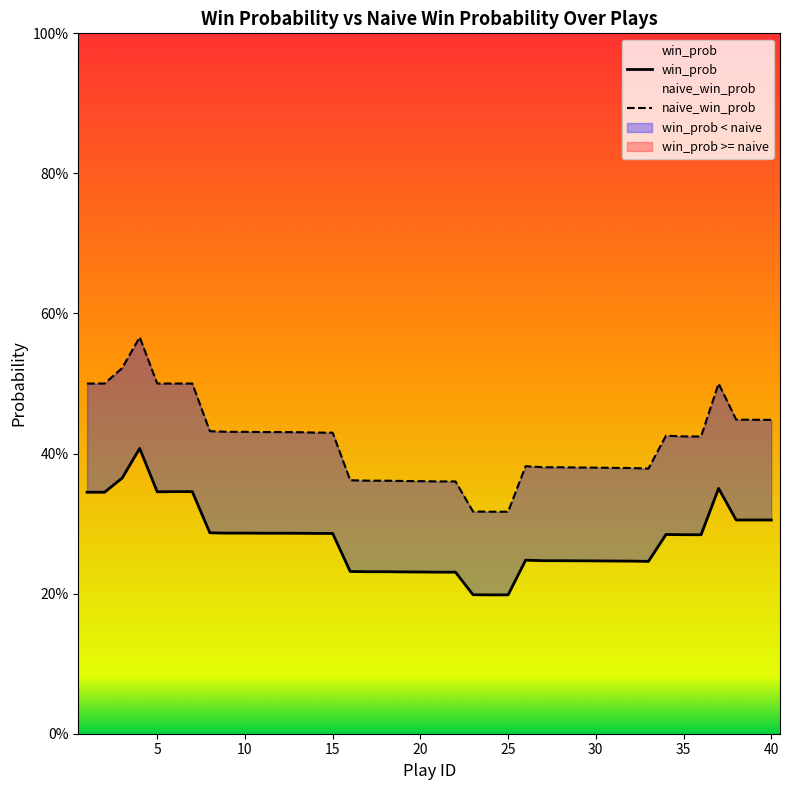

How many categories are shown in the chart?

40